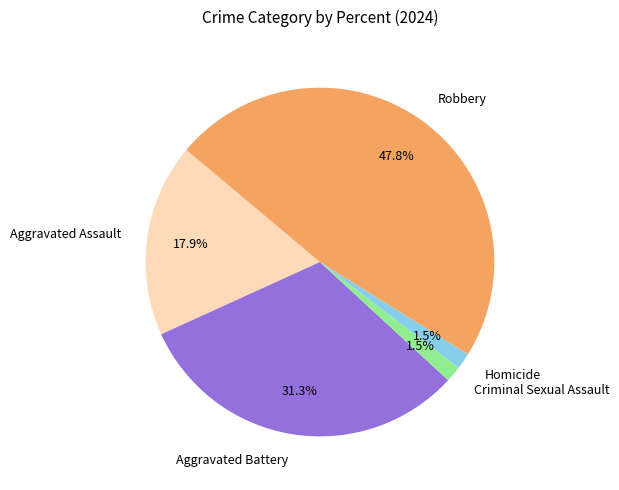

Combined, do Aggravated Battery and Aggravated Assault account for over 50%?

No